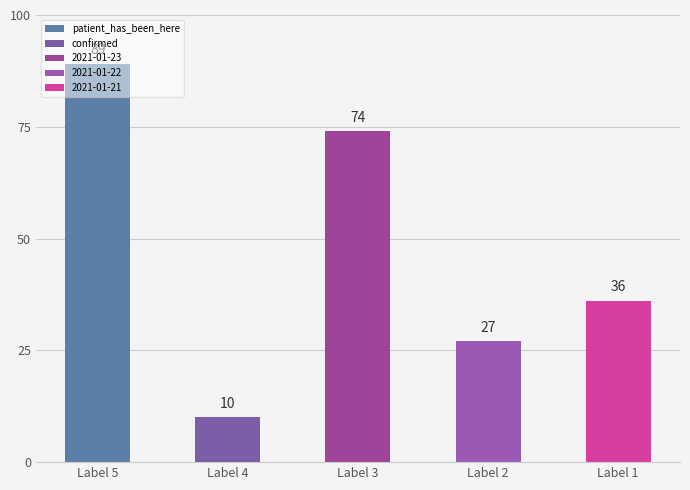

Count the values in the range 27 to 74.

3